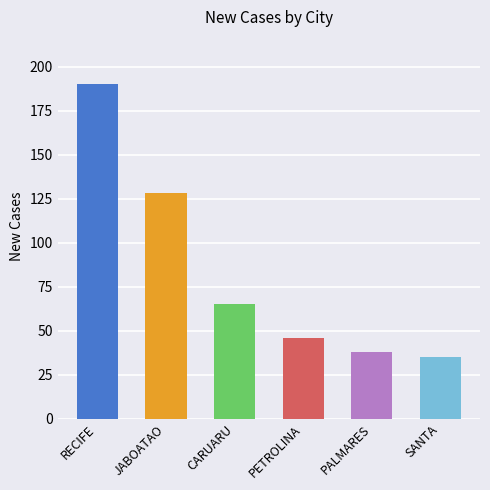

Rank the categories by value from lowest to highest.

SANTA, PALMARES, PETROLINA, CARUARU, JABOATAO, RECIFE